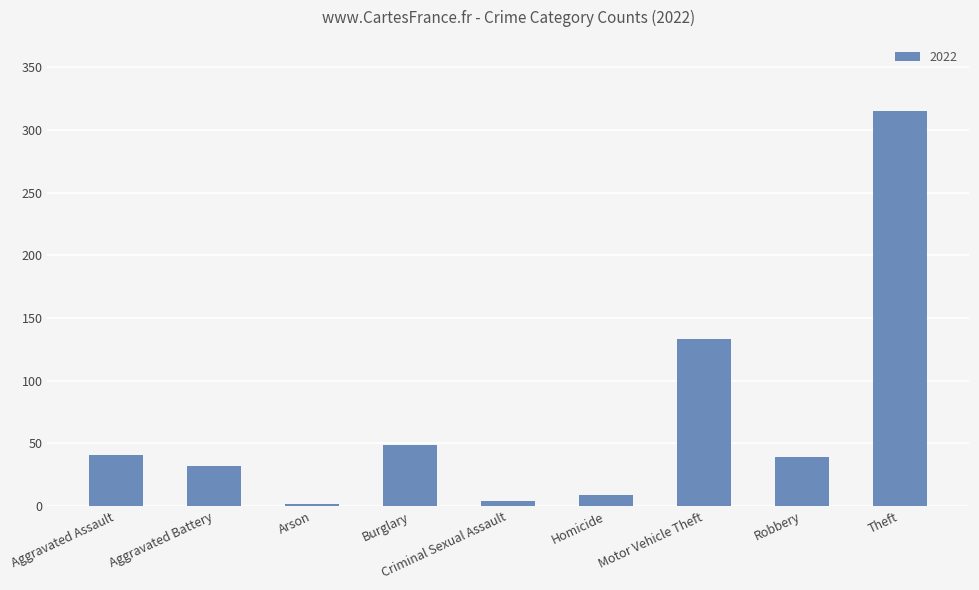

Which has a higher value, Aggravated Assault or Criminal Sexual Assault?

Aggravated Assault